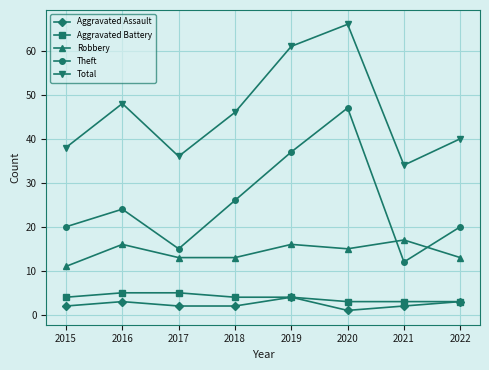

Which series has the widest spread of values?

Theft